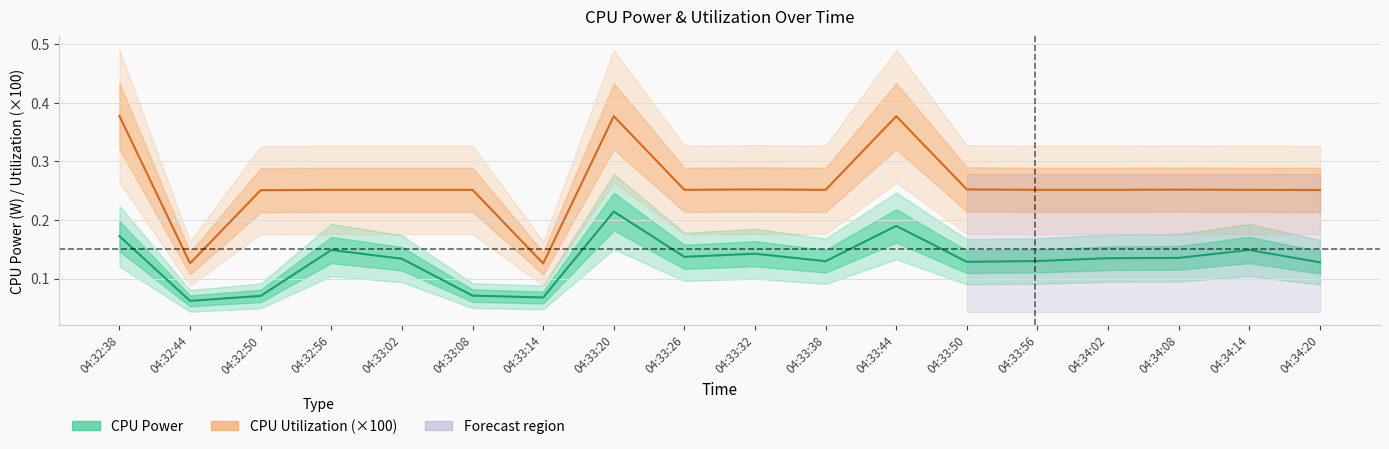

At 04:34:14, list the series in order from largest to smallest.

CPU Utilization, CPU Power